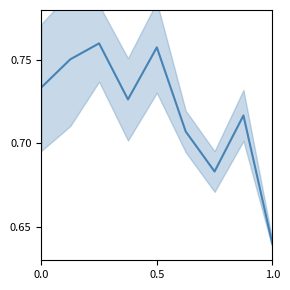

Reading left to right, what are all the values shown in this chart?

0.7	0.8	0.8	0.7	0.8	0.7	0.7	0.7	0.6